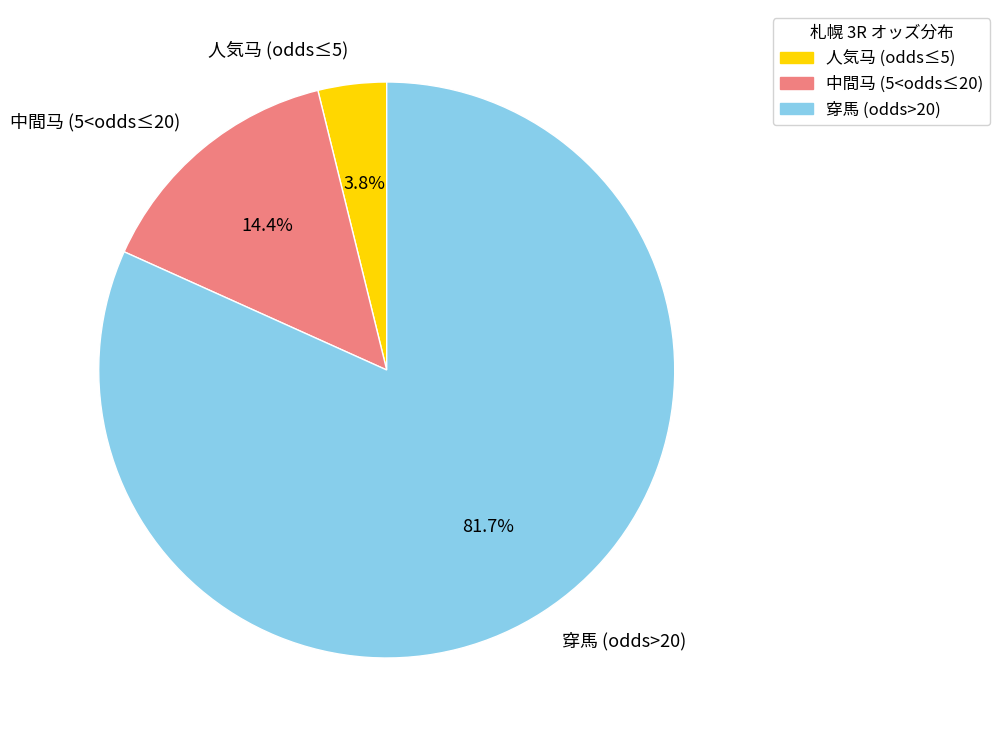

What percentage is NOT represented by 人気马 (odds≤5)?

96.2%